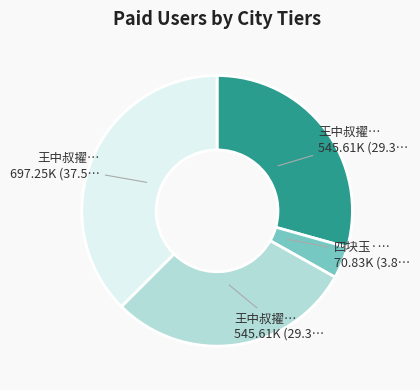

Is there a majority slice in this chart?

No